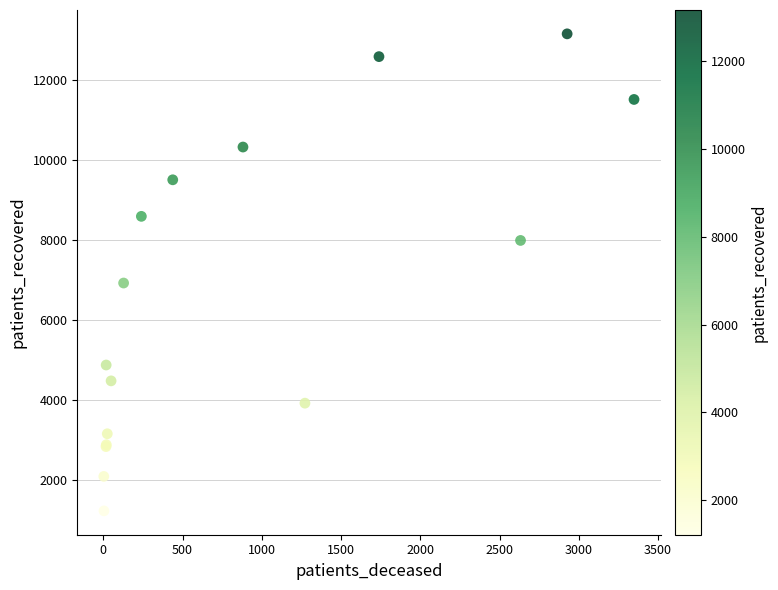

What Y value in the scatter plot is closest to 7187?

6920